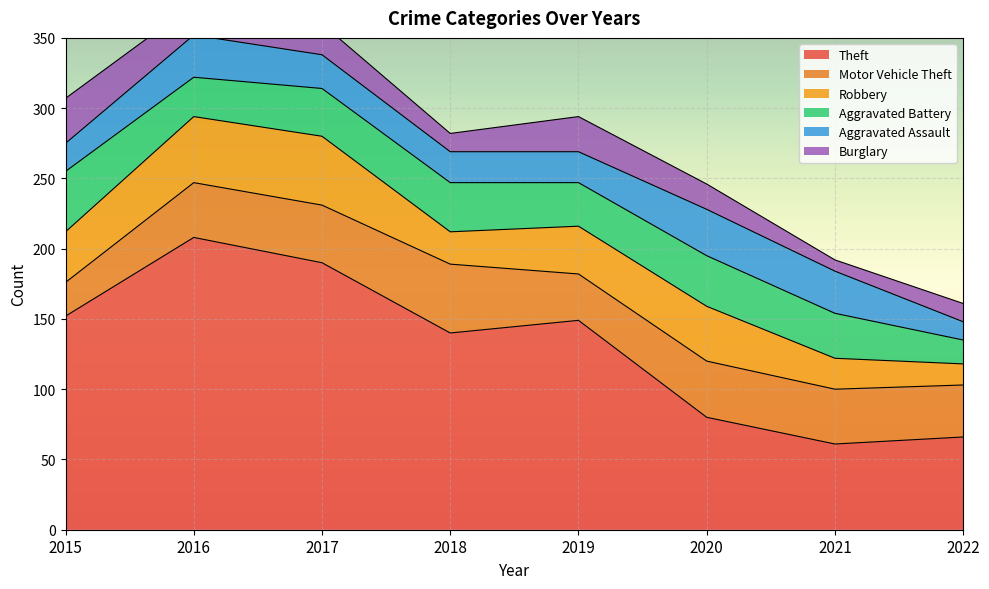

Reading left to right, what are all the values shown in this chart?

Theft: 2015=152	2016=208	2017=190	2018=140	2019=149	2020=80	2021=61	2022=66
Motor Vehicle Theft: 2015=24	2016=39	2017=41	2018=49	2019=33	2020=40	2021=39	2022=37
Robbery: 2015=36	2016=47	2017=49	2018=23	2019=34	2020=39	2021=22	2022=15
Aggravated Battery: 2015=43	2016=28	2017=34	2018=35	2019=31	2020=36	2021=32	2022=17
Aggravated Assault: 2015=20	2016=30	2017=24	2018=22	2019=22	2020=33	2021=30	2022=13
Burglary: 2015=32	2016=22	2017=22	2018=13	2019=25	2020=18	2021=8	2022=13